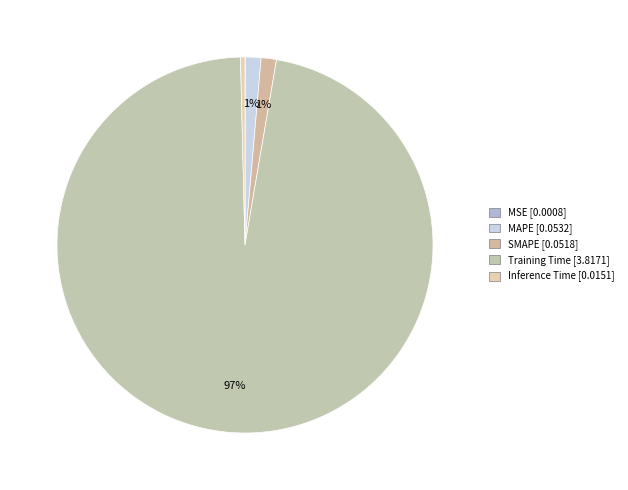

How many slices are in this pie chart?

5